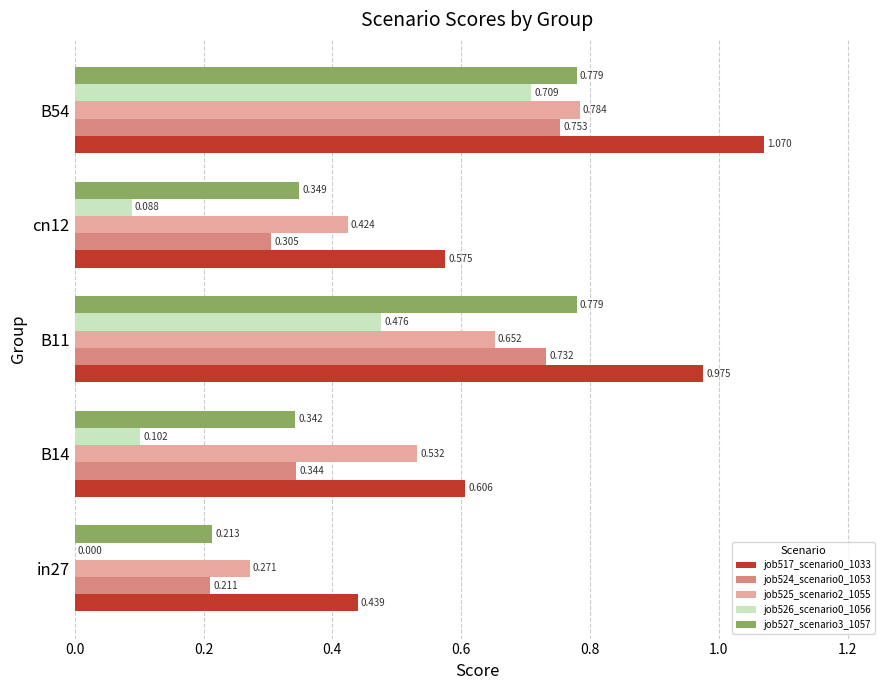

Is the value of job526_scenario0_1056 at B11 greater than the value of job524_scenario0_1053 at in27?

Yes